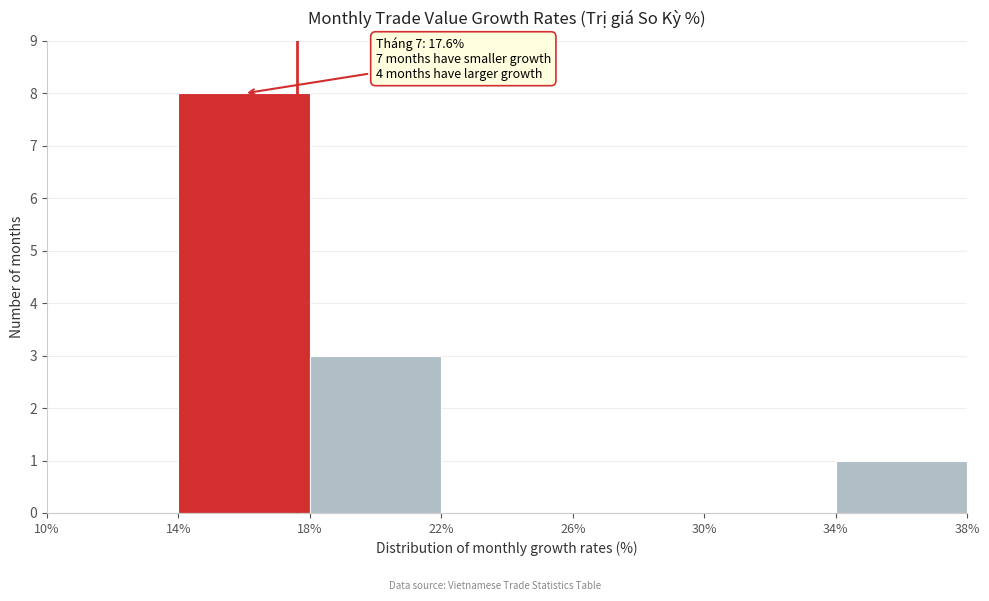

Over which range of the x-axis is the bar tallest?

14% to 18%